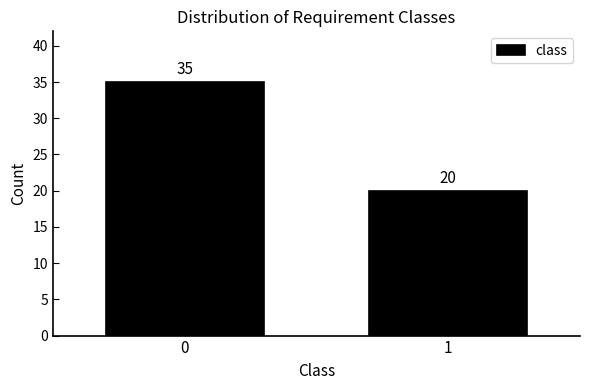

Reading left to right, what are all the values shown in this chart?

0=35	1=20